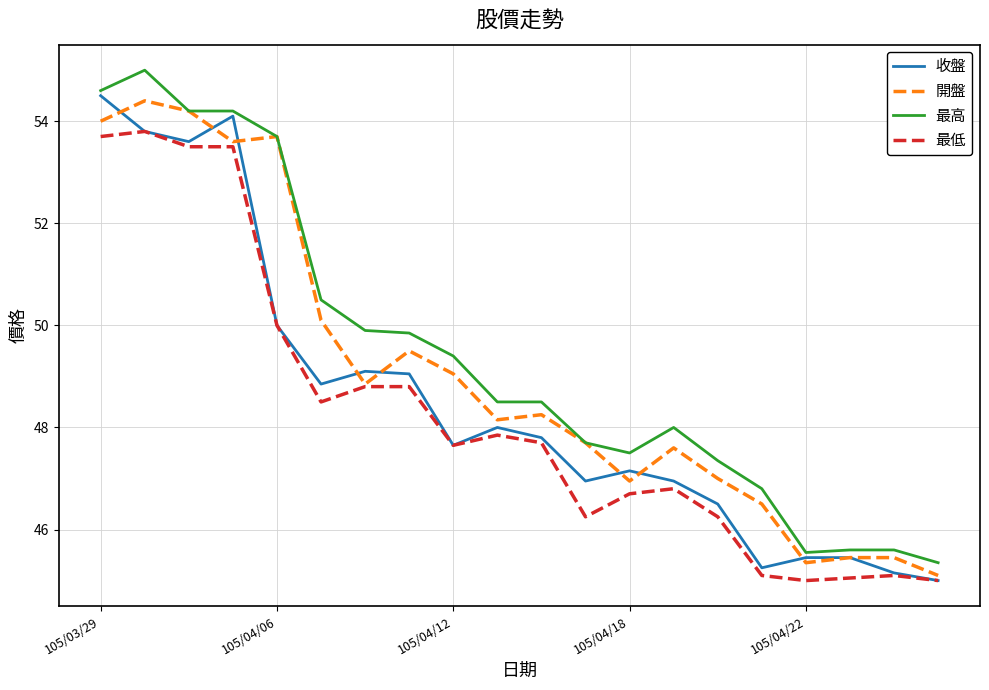

What is the minimum value for 最低?

45.0